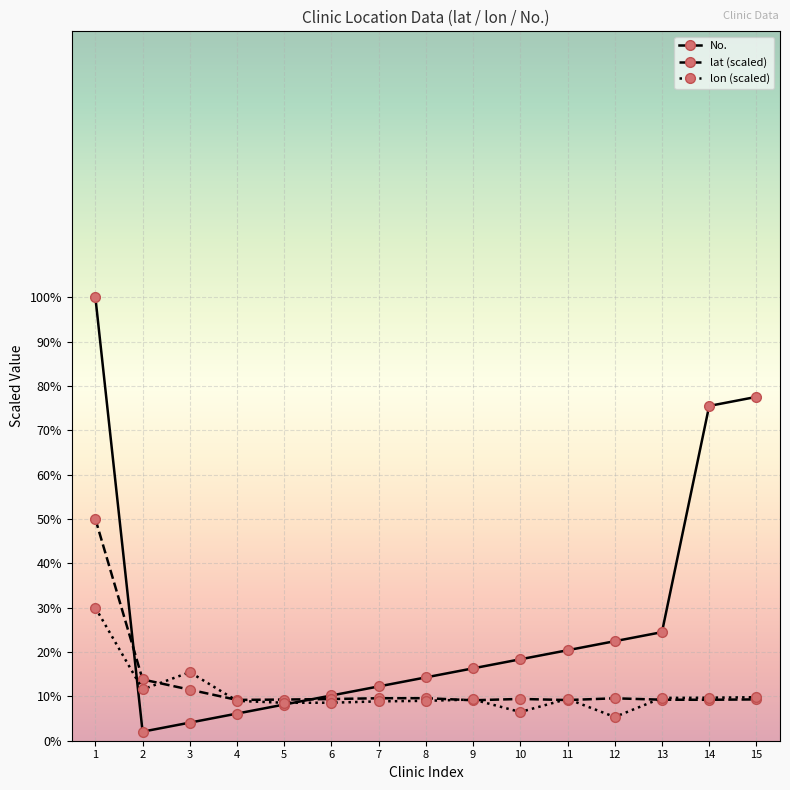

Where is the first local maximum for lon (scaled)?

3